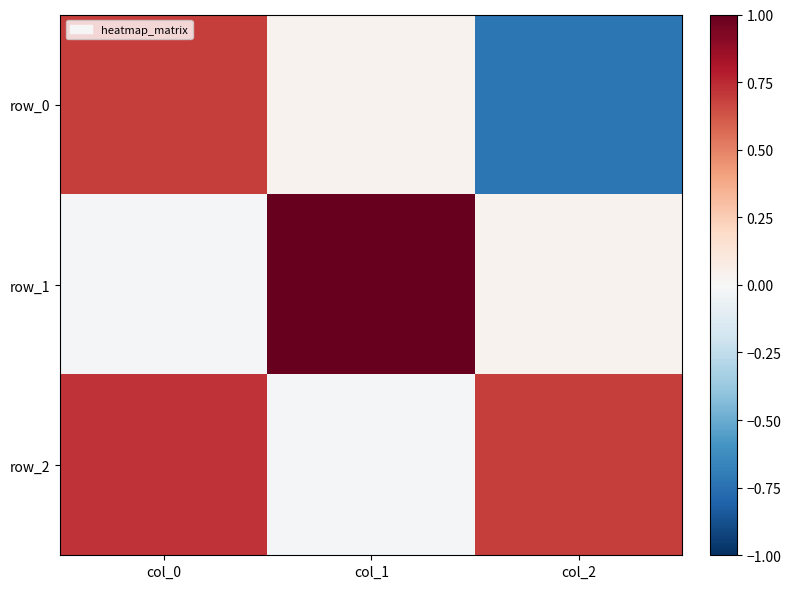

Which label corresponds to the largest value in the chart?

col_1